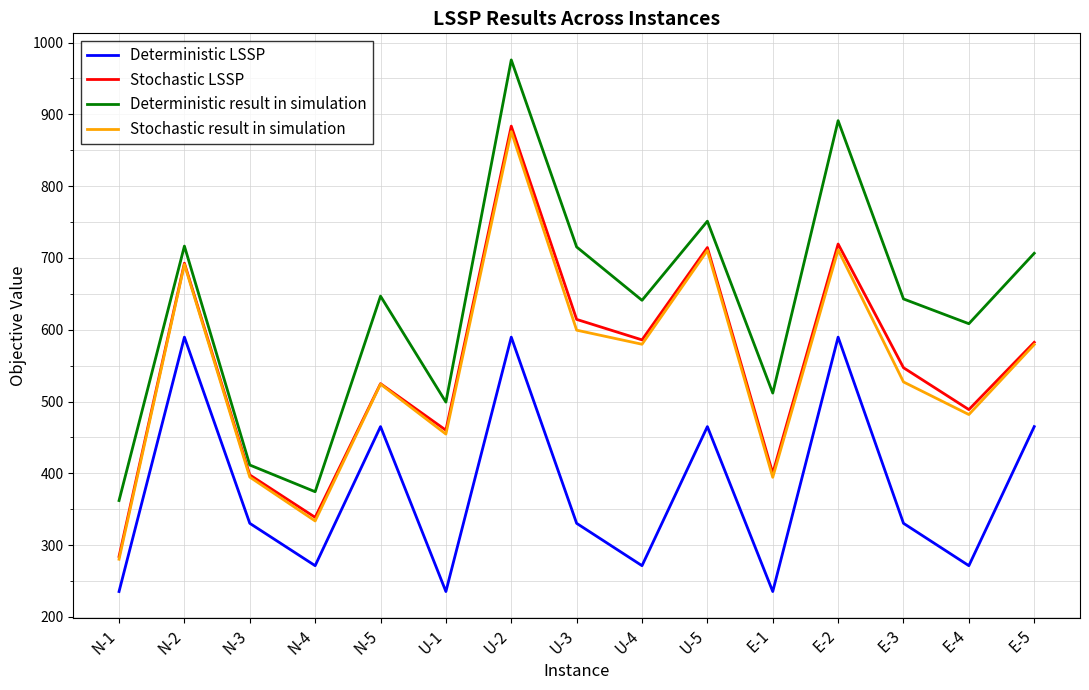

Which series has the largest total across all categories?

Deterministic result in simulation